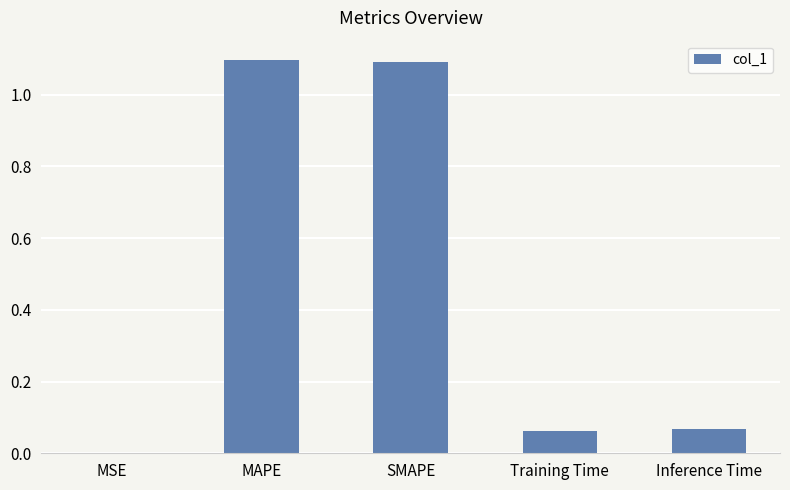

The chart shows a value of 0.0 at Inference Time. True or false?

False